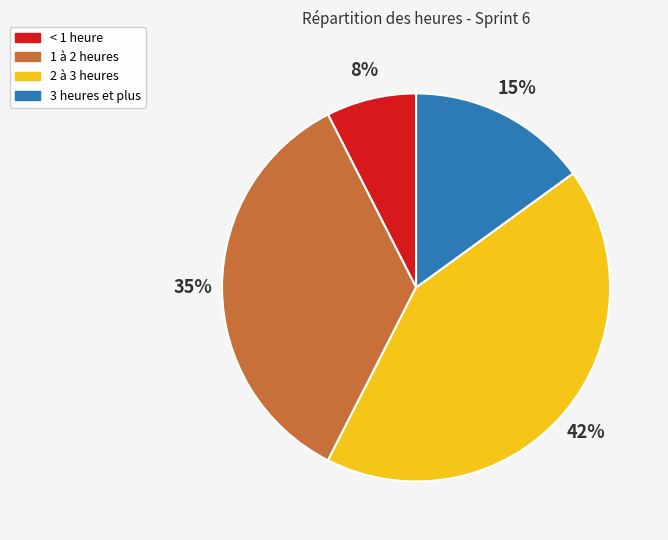

Does any single category account for the majority?

No